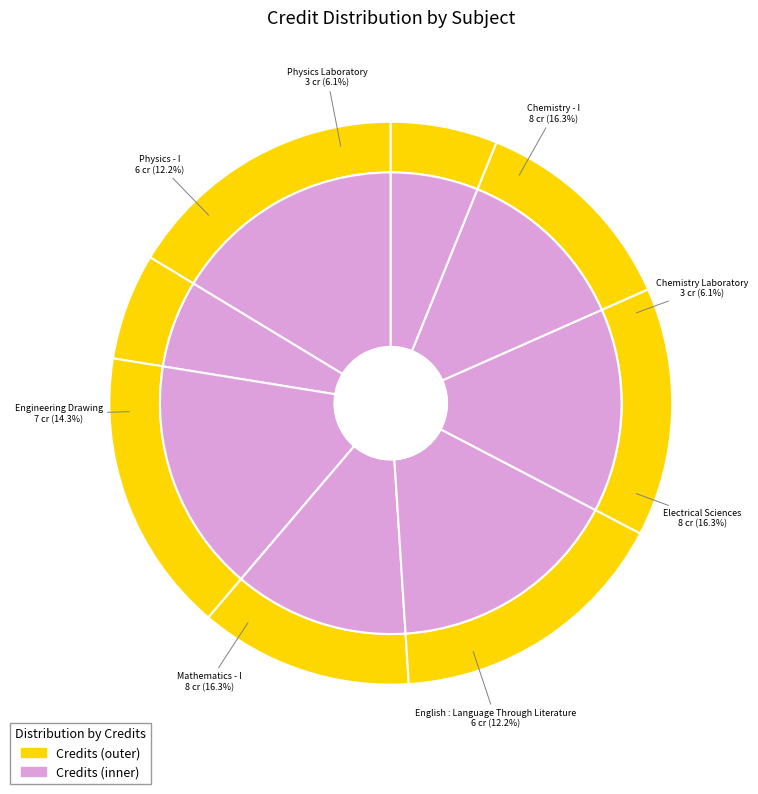

Is Chemistry - I the majority of the pie?

No